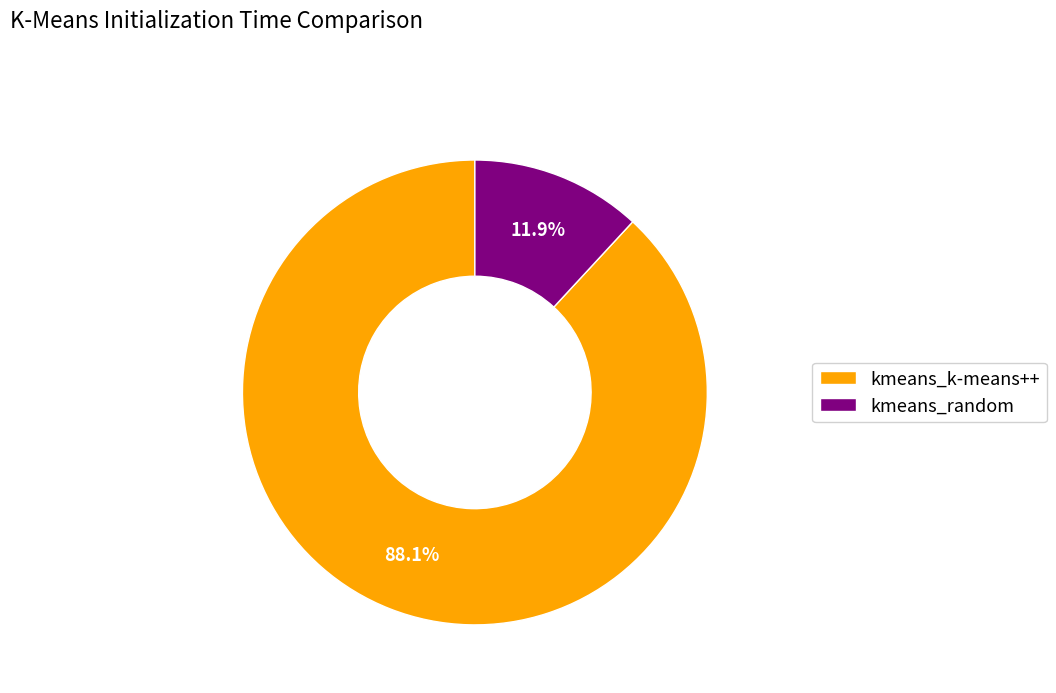

What is the smallest slice in the pie chart?

kmeans_random